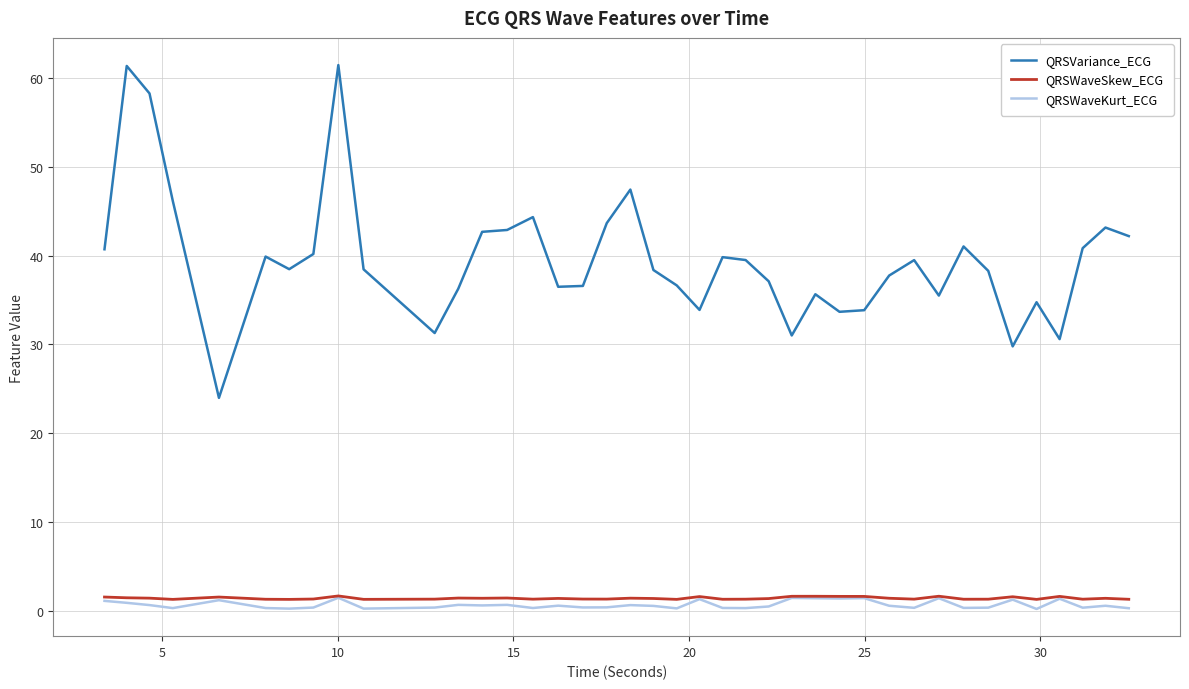

True or false: QRSVariance_ECG and QRSWaveKurt_ECG intersect in this chart.

False